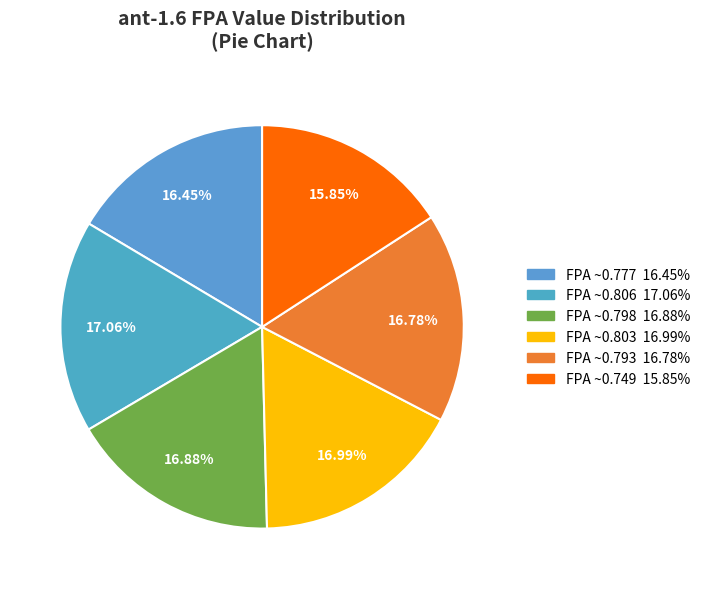

How many slices are in this pie chart?

6